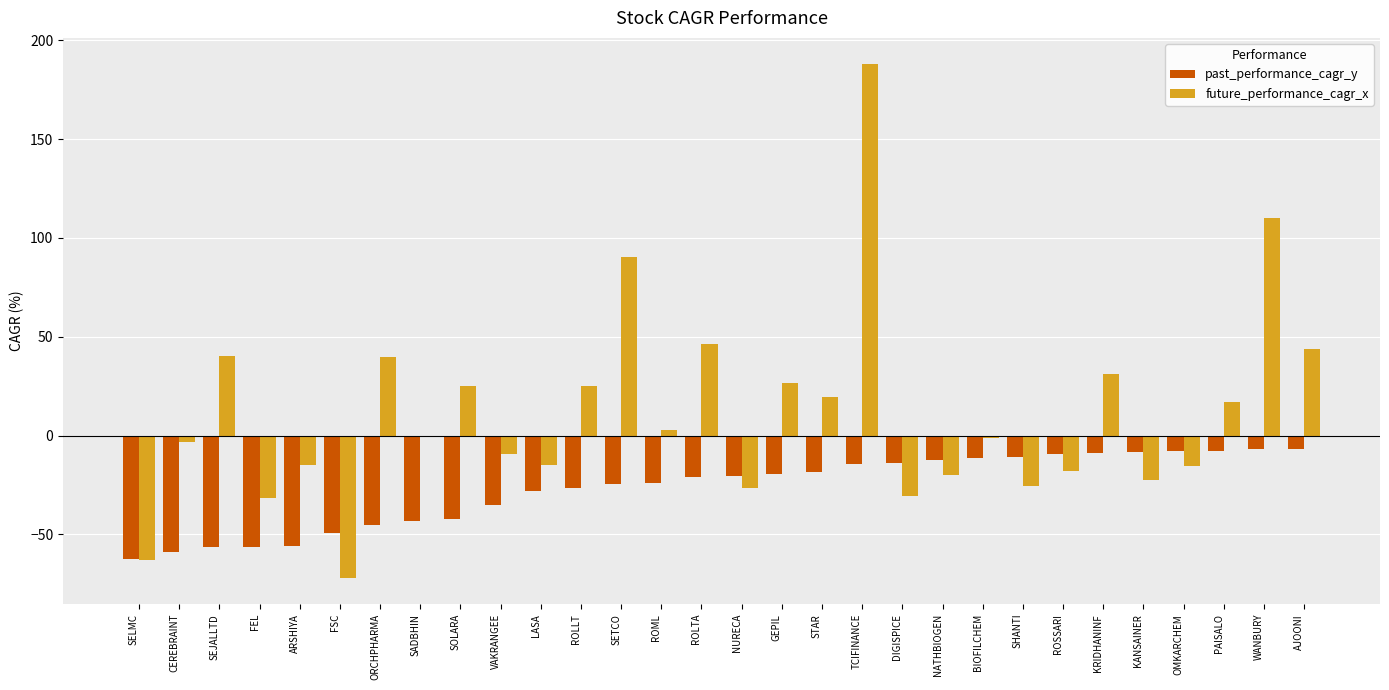

Count the number of data series in this chart.

2